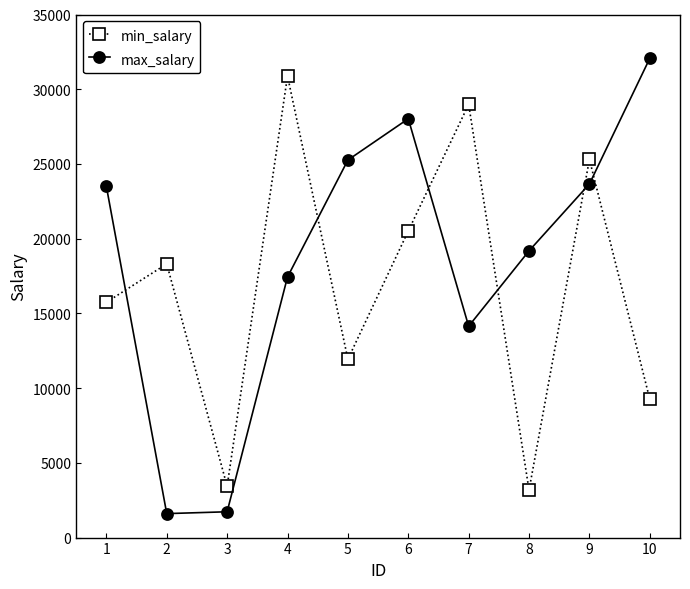

What is the total value across all series at 7?

43128